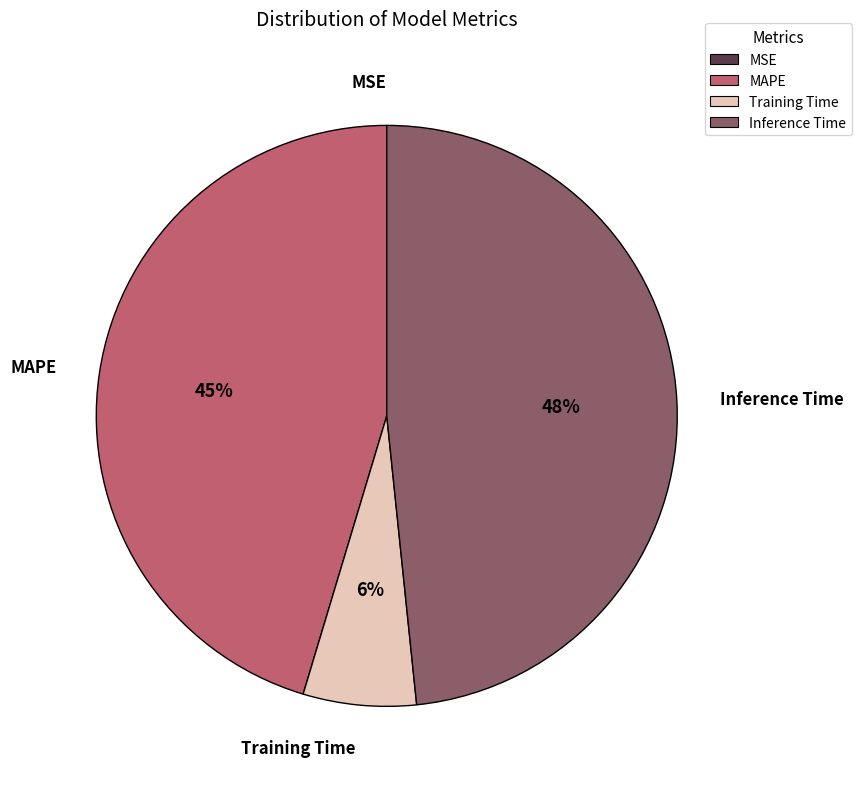

Do Training Time and MAPE together represent more than half of the pie?

Yes